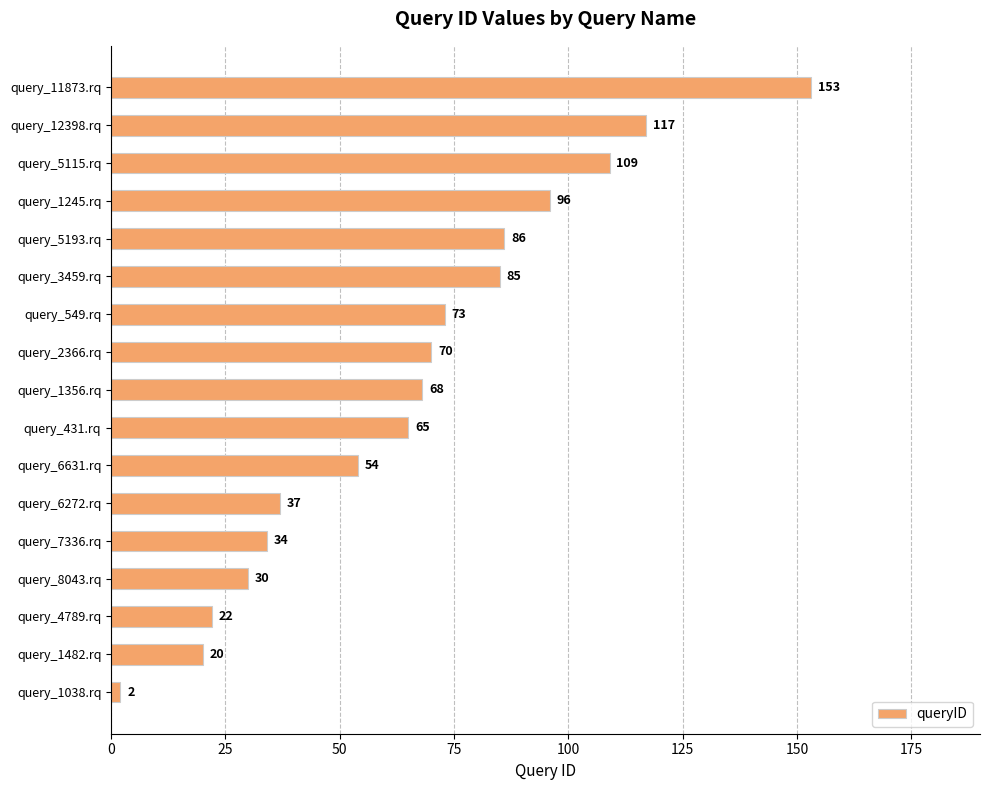

Reading bottom to top, extract all data points from this chart.

query_1038.rq=2	query_1482.rq=20	query_4789.rq=22	query_8043.rq=30	query_7336.rq=34	query_6272.rq=37	query_6631.rq=54	query_431.rq=65	query_1356.rq=68	query_2366.rq=70	query_549.rq=73	query_3459.rq=85	query_5193.rq=86	query_1245.rq=96	query_5115.rq=109	query_12398.rq=117	query_11873.rq=153